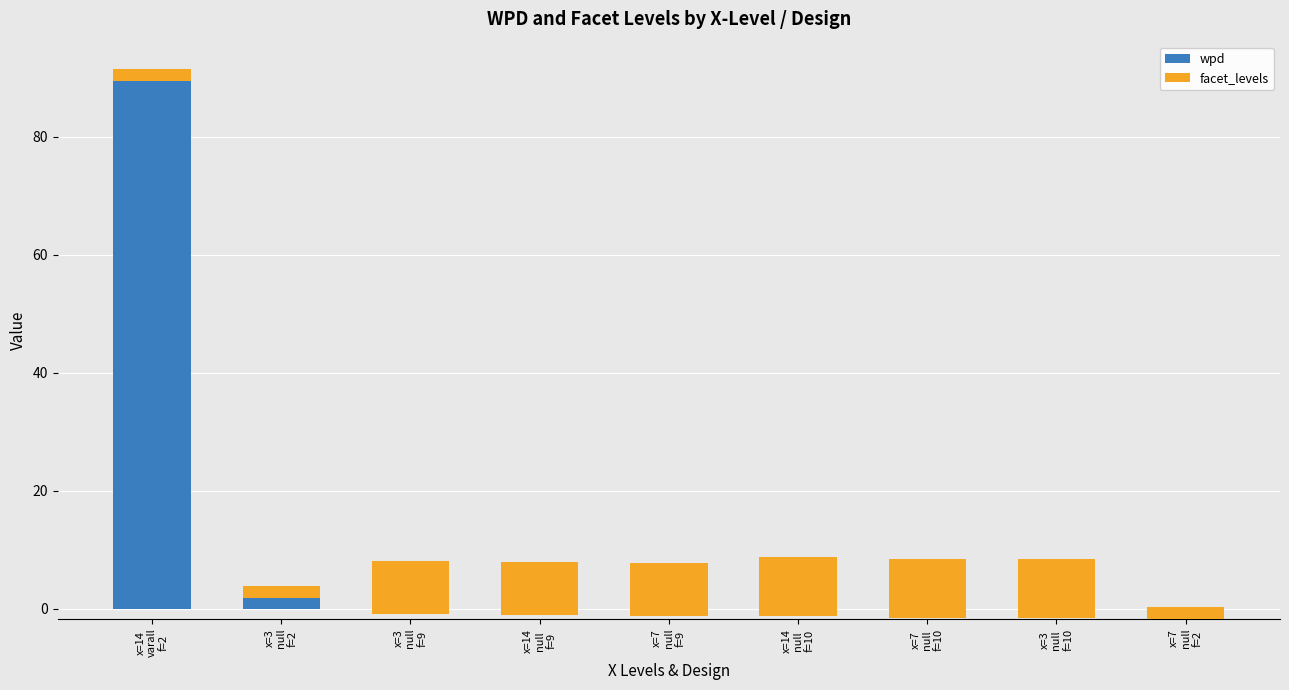

What is the difference between the highest and lowest values at x=7
null
f=2?

3.7